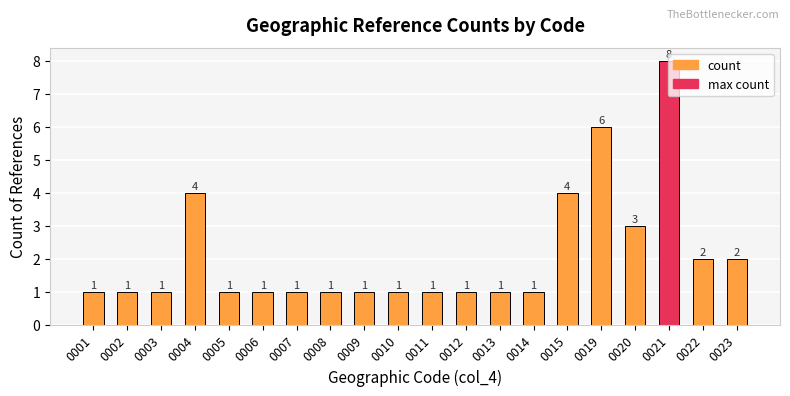

Which label corresponds to the largest value in the chart?

0021